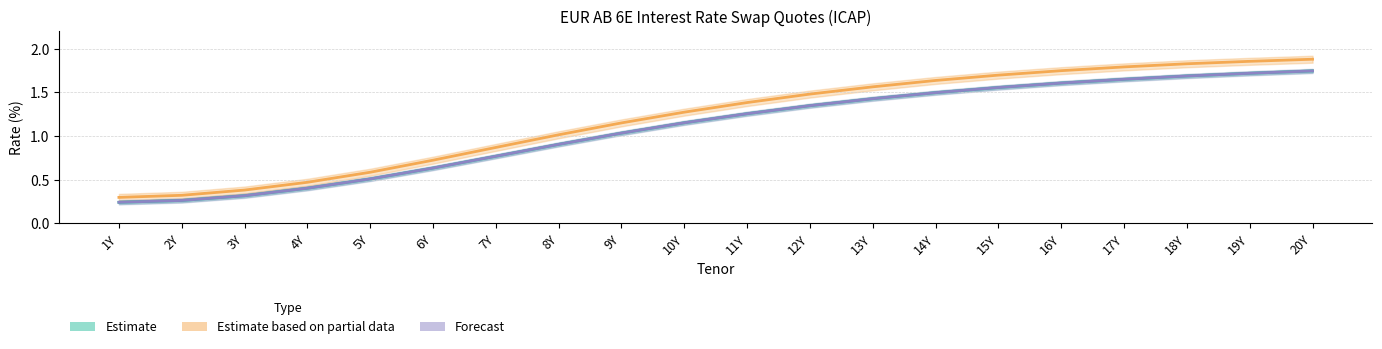

True or false: Mid has more than 0 points higher than both neighbors.

False